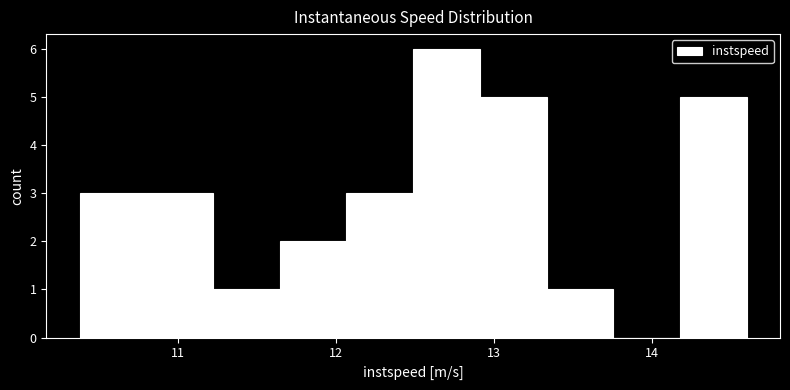

What is the height of the bar covering 12.1 to 12.5 on the x-axis? Neither the bar edges nor the heights are printed on the chart, so give them approximately, as read against the axes.

3